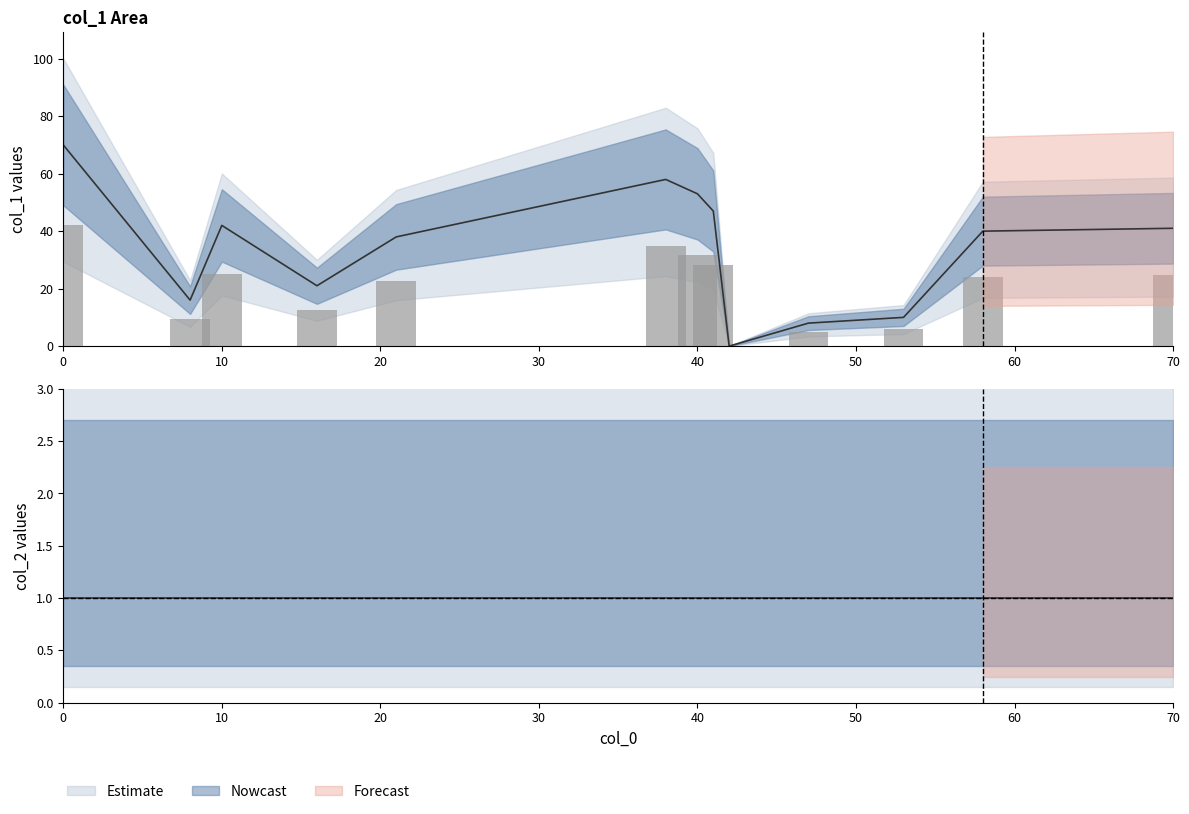

Read the col_2 value at 38.

1